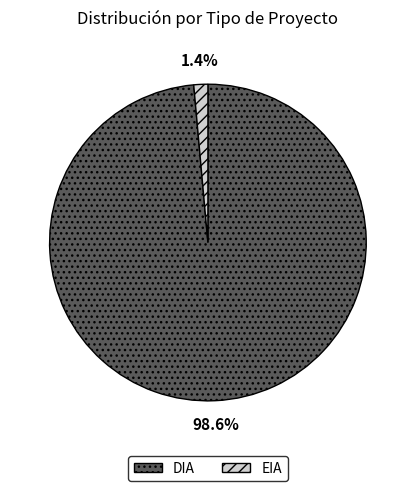

Combined, do EIA and DIA account for over 50%?

Yes